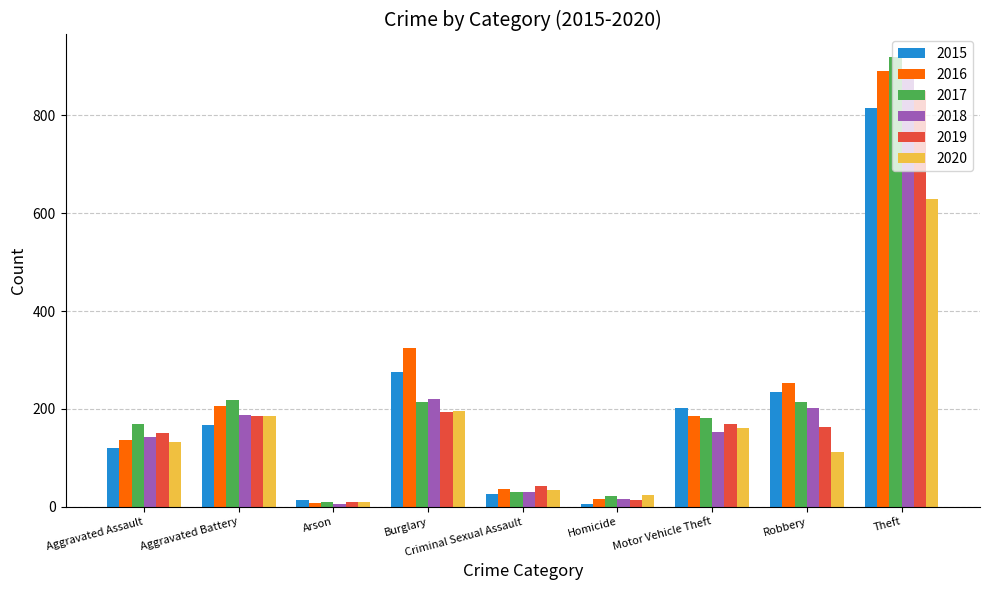

Which category has the highest value in the 2018 series?

Theft